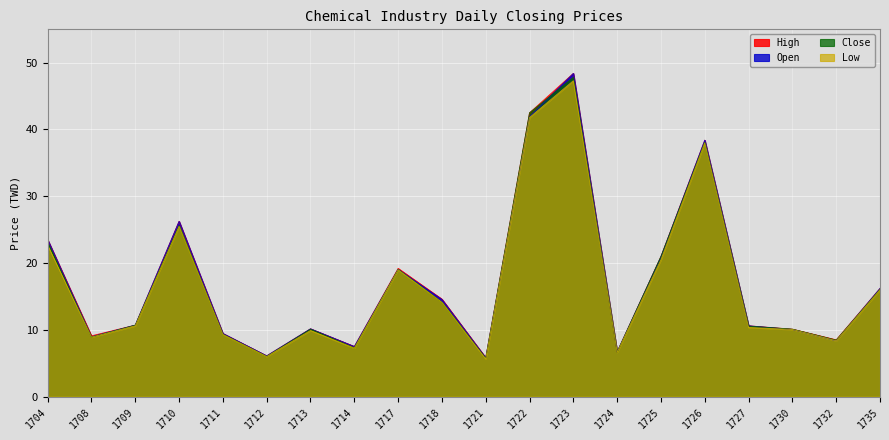

True or false: Low and High intersect in this chart.

False